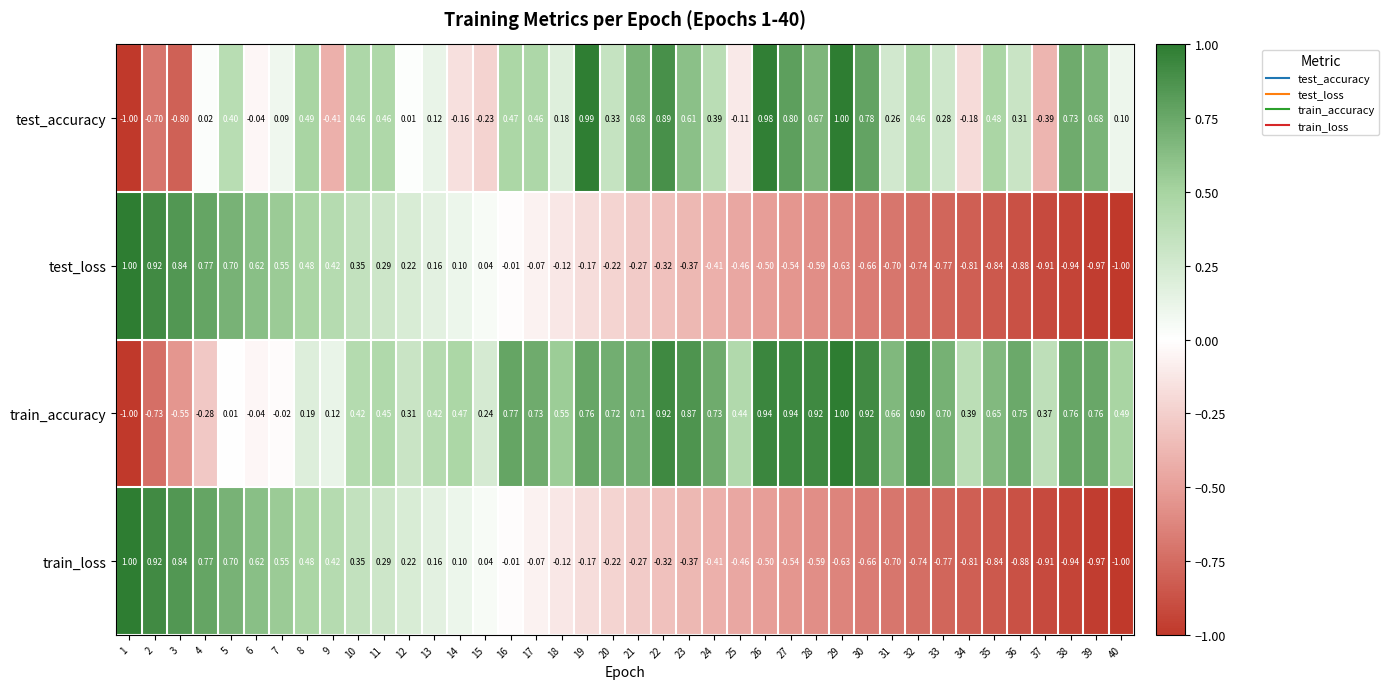

Which series has the largest total across all categories?

train_accuracy